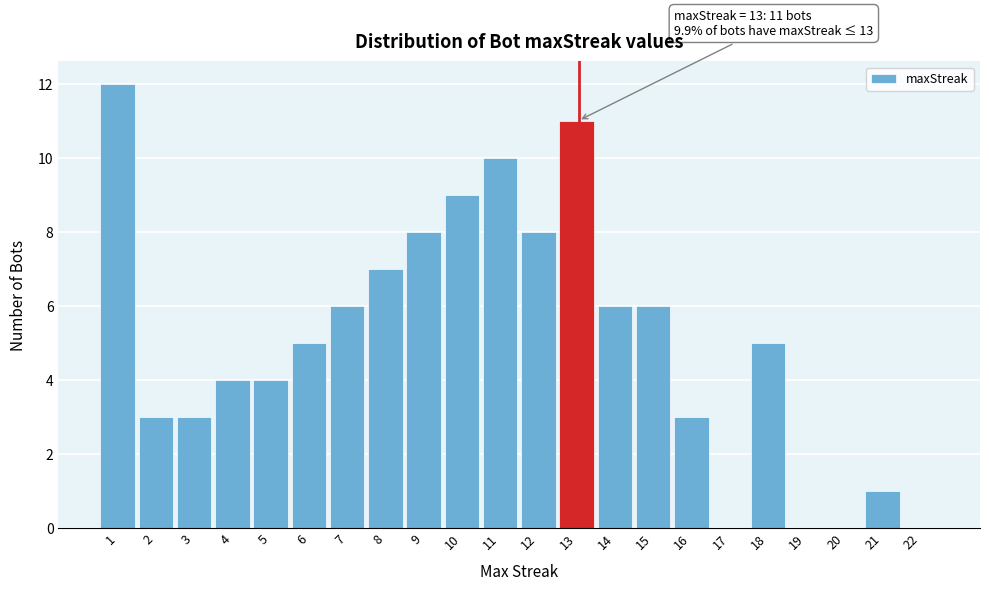

Reading left to right, extract all data points from this chart.

1=12	2=3	3=3	4=4	5=4	6=5	7=6	8=7	9=8	10=9	11=10	12=8	13=11	14=6	15=6	16=3	17=0	18=5	19=0	20=0	21=1	22=0